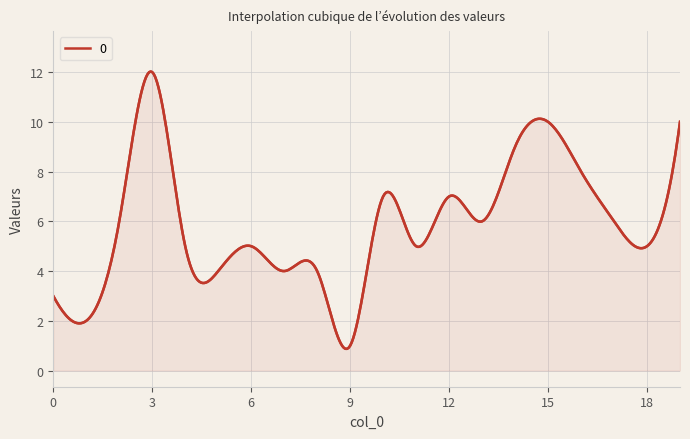

How many lines are shown in the chart?

1